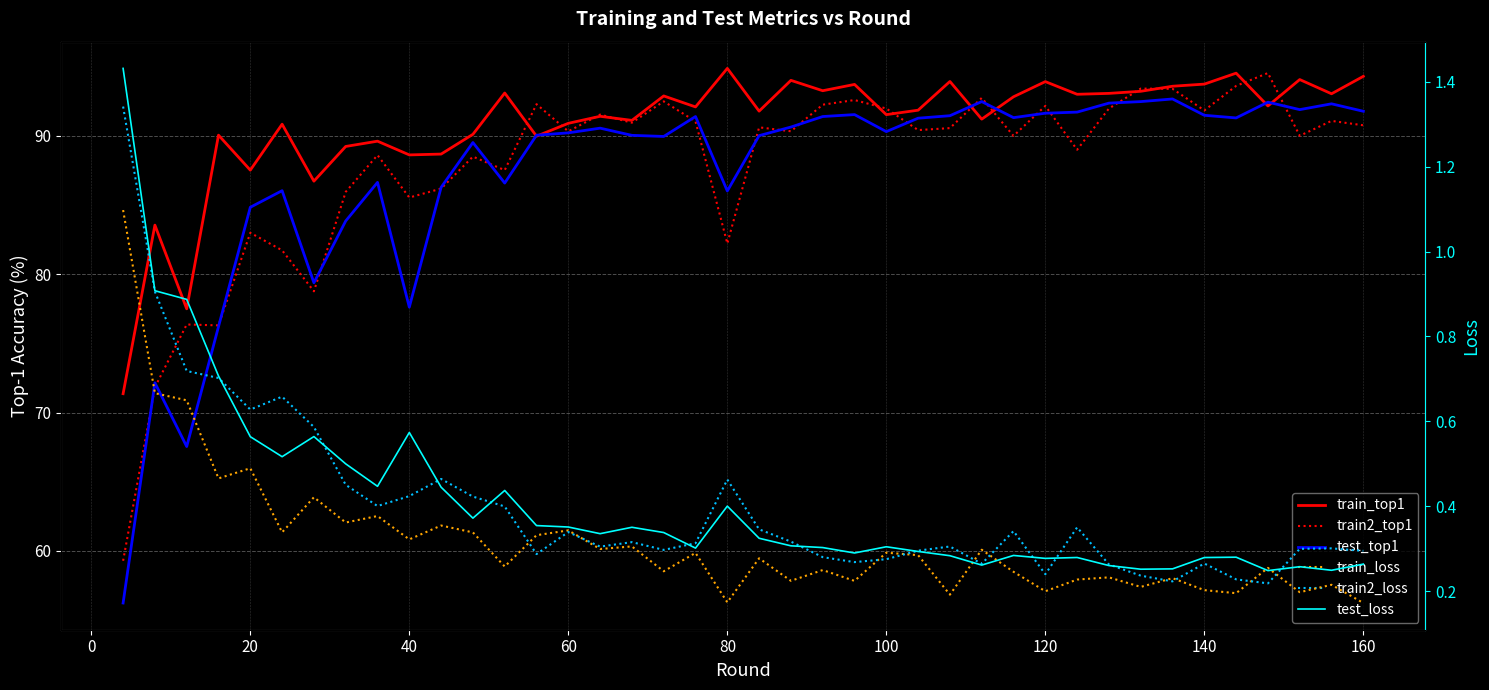

What is the difference between the maximum and minimum values in the test_loss series?

1.2